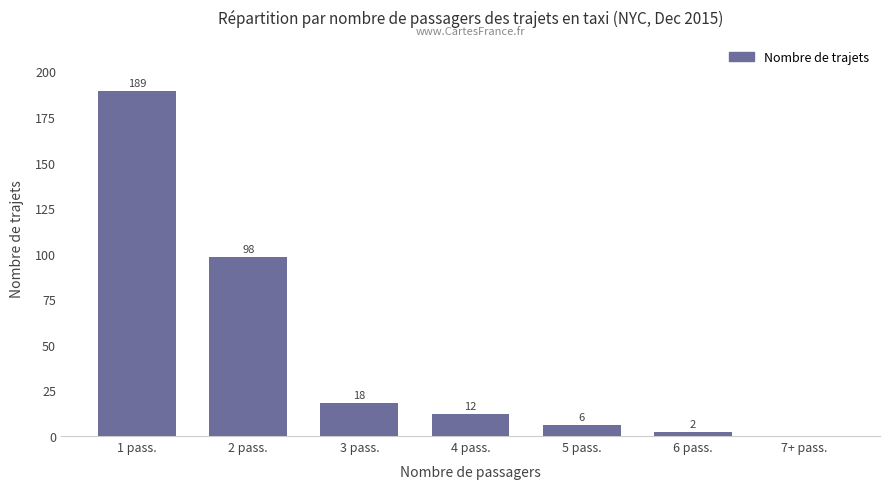

Where does the data first go above 12?

1 pass.